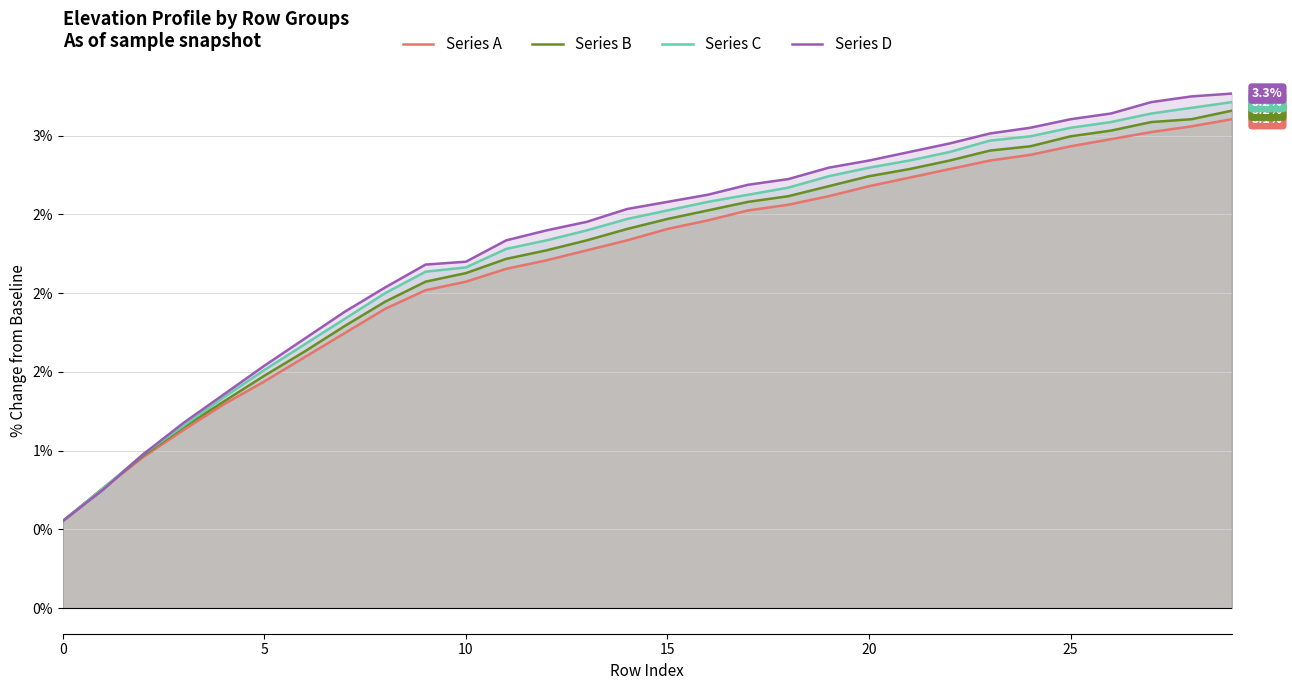

What is the sum of all Series A values?

66.0